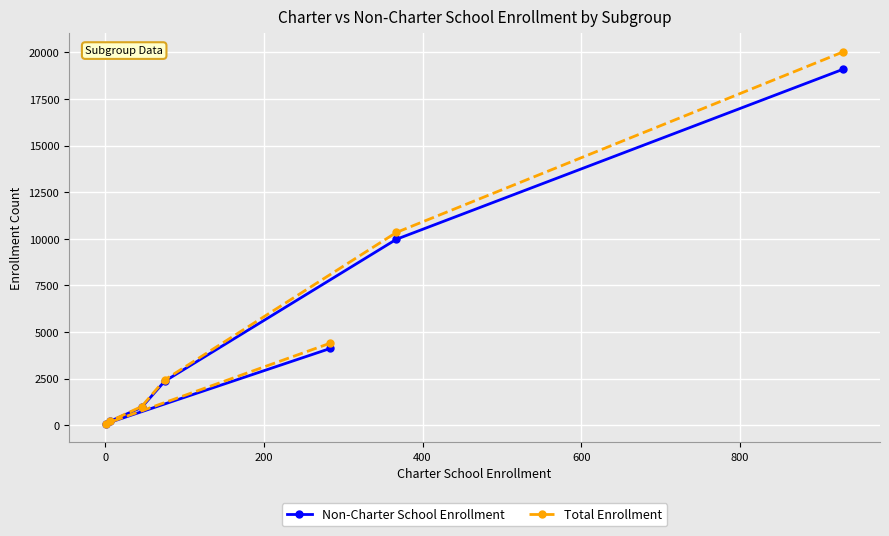

What is the sum of all Non-Charter School Enrollment values?

36785